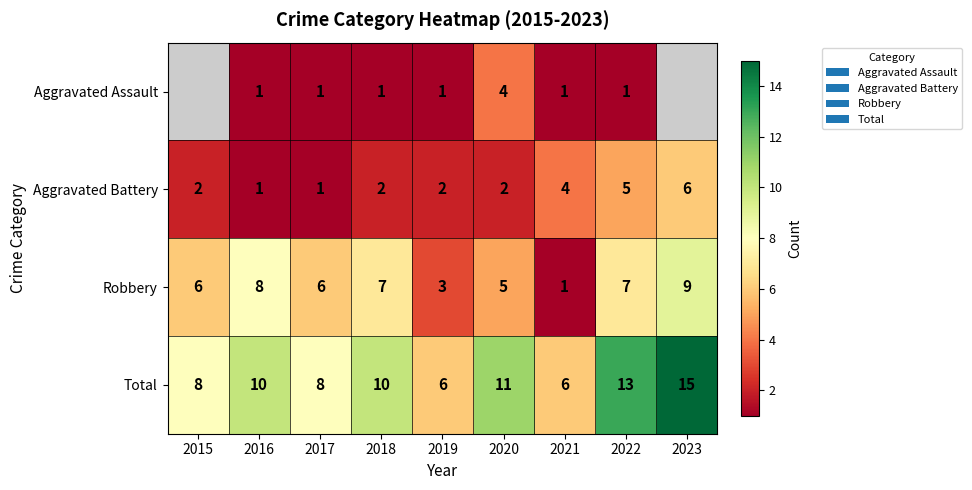

What is the approximate value of Total at 2016?

10